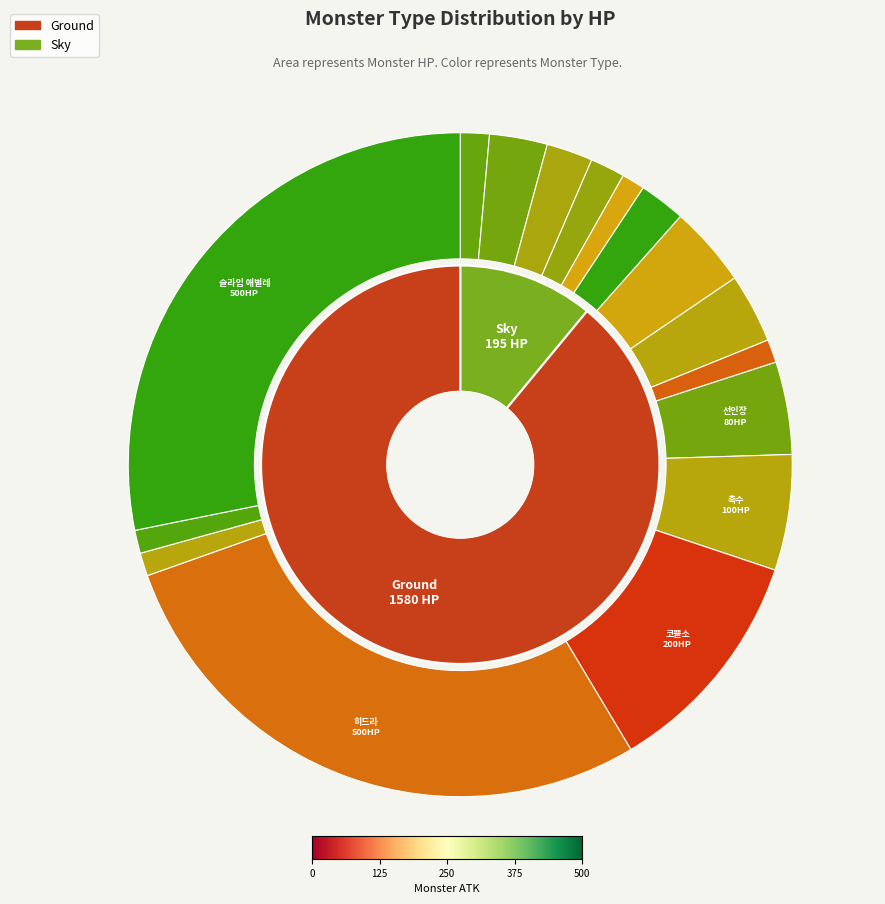

To the nearest percent, what is the combined percentage of 슬라임 애벌레 and 날개?

29%